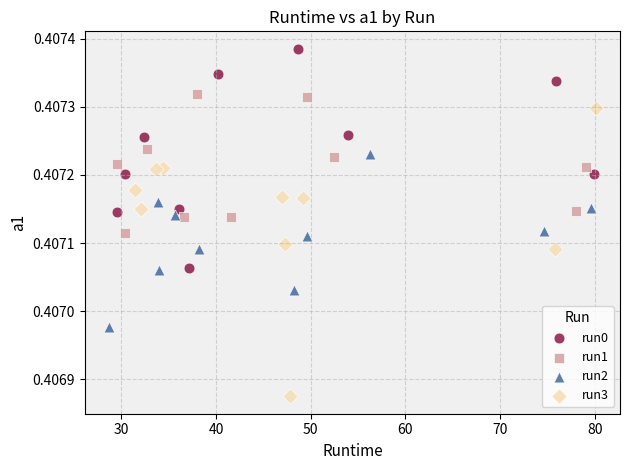

Which series reaches the minimum Y coordinate?

run3